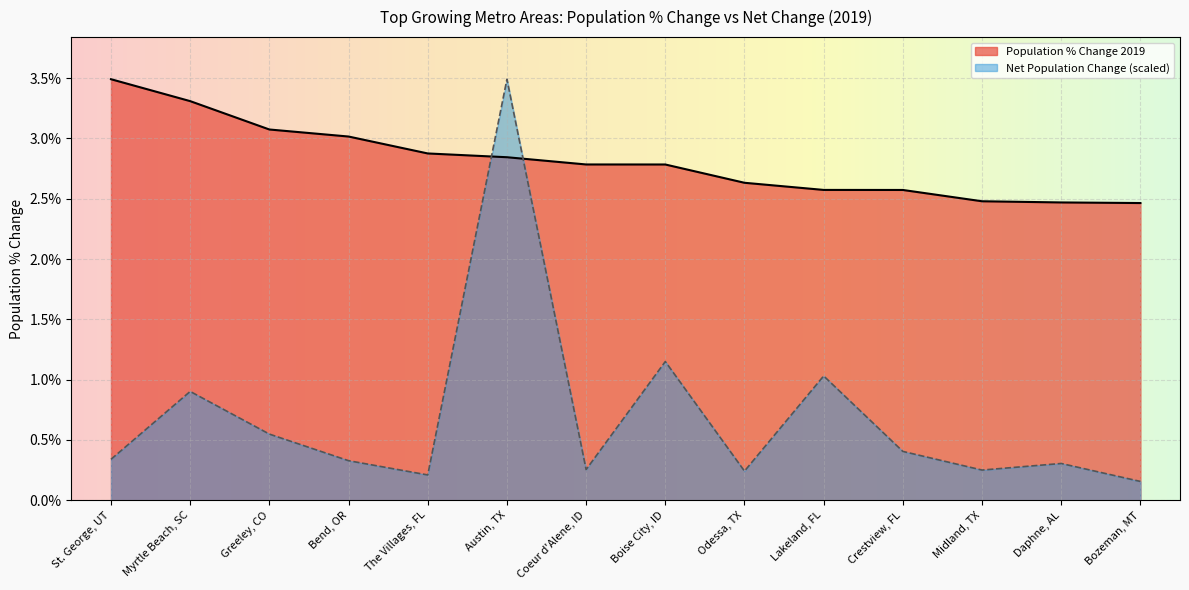

Where is the first local minimum for Net Population Change?

The Villages, FL